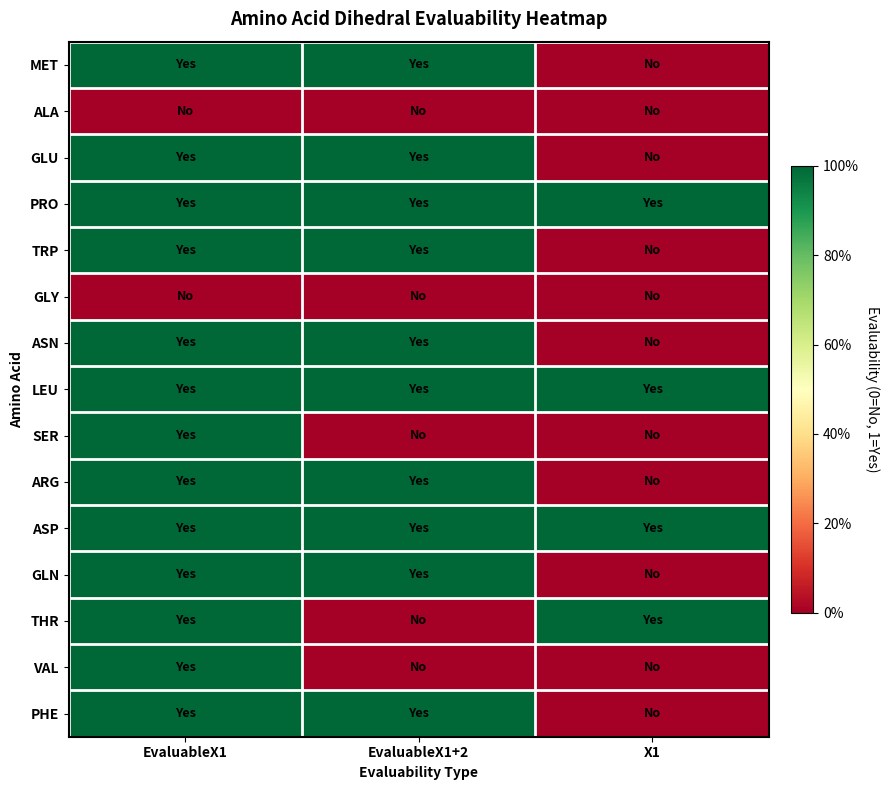

Reading right to left, transcribe all the data shown in this chart.

MET: X1=0	EvaluableX1+2=1	EvaluableX1=1
ALA: X1=0	EvaluableX1+2=0	EvaluableX1=0
GLU: X1=0	EvaluableX1+2=1	EvaluableX1=1
PRO: X1=1	EvaluableX1+2=1	EvaluableX1=1
TRP: X1=0	EvaluableX1+2=1	EvaluableX1=1
GLY: X1=0	EvaluableX1+2=0	EvaluableX1=0
ASN: X1=0	EvaluableX1+2=1	EvaluableX1=1
LEU: X1=1	EvaluableX1+2=1	EvaluableX1=1
SER: X1=0	EvaluableX1+2=0	EvaluableX1=1
ARG: X1=0	EvaluableX1+2=1	EvaluableX1=1
ASP: X1=1	EvaluableX1+2=1	EvaluableX1=1
GLN: X1=0	EvaluableX1+2=1	EvaluableX1=1
THR: X1=1	EvaluableX1+2=0	EvaluableX1=1
VAL: X1=0	EvaluableX1+2=0	EvaluableX1=1
PHE: X1=0	EvaluableX1+2=1	EvaluableX1=1